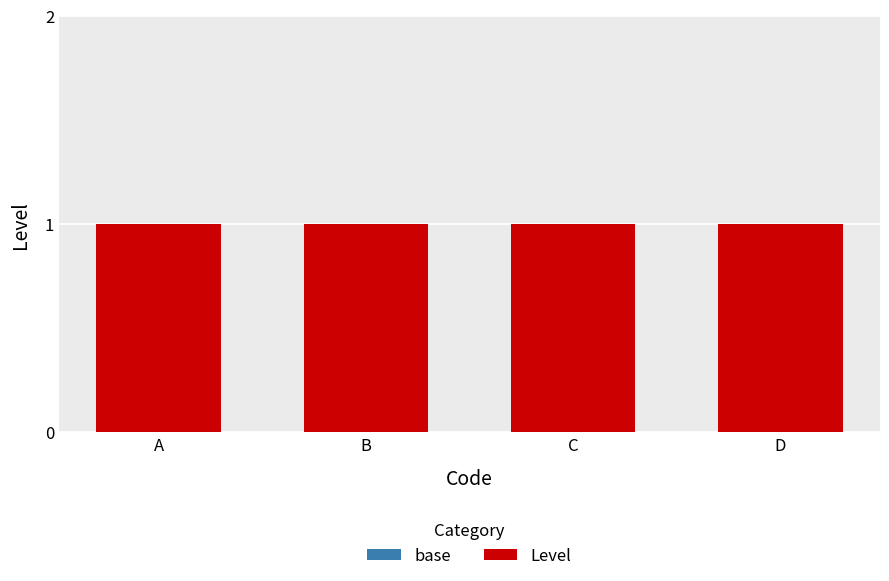

Reading left to right, extract all data points from this chart.

base: 0	0	0	0
Level: 1	1	1	1